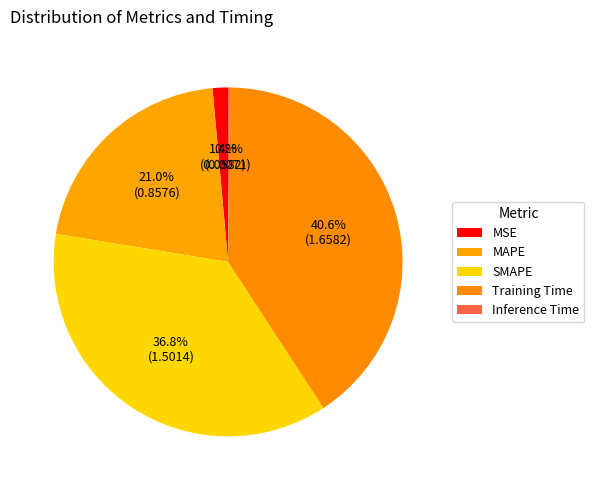

True or false: MSE accounts for 1% of the total.

True